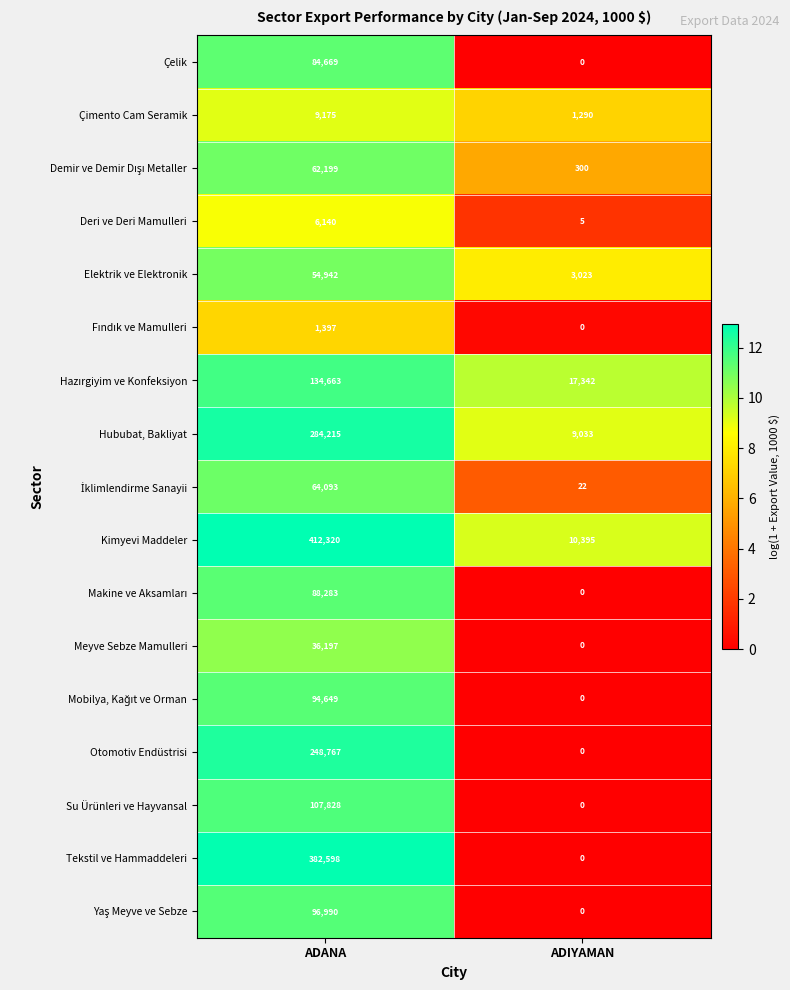

What is the total value across all series at ADANA?

2169125